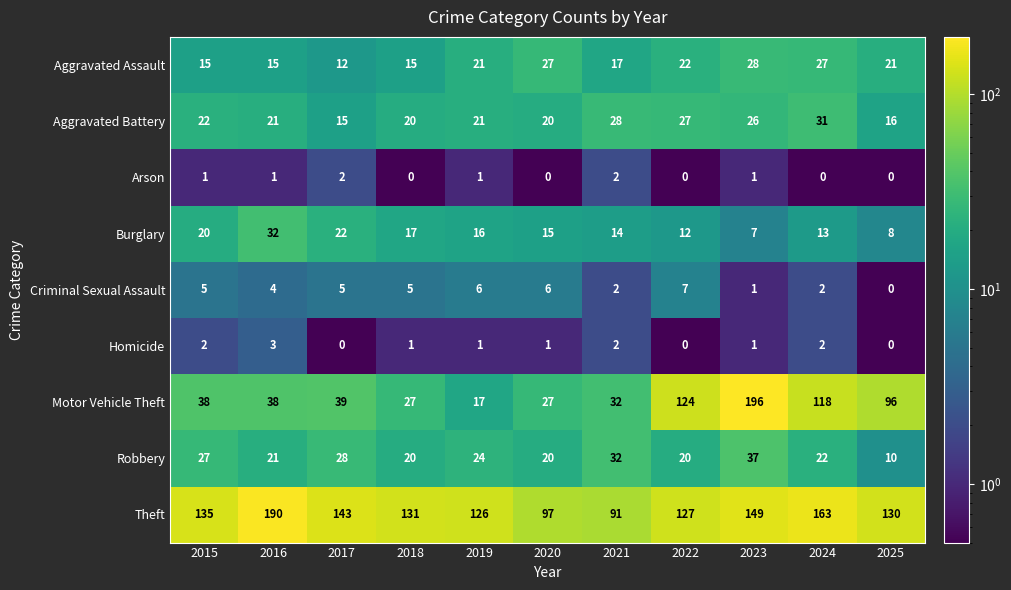

Which category has the highest value across all series?

2023